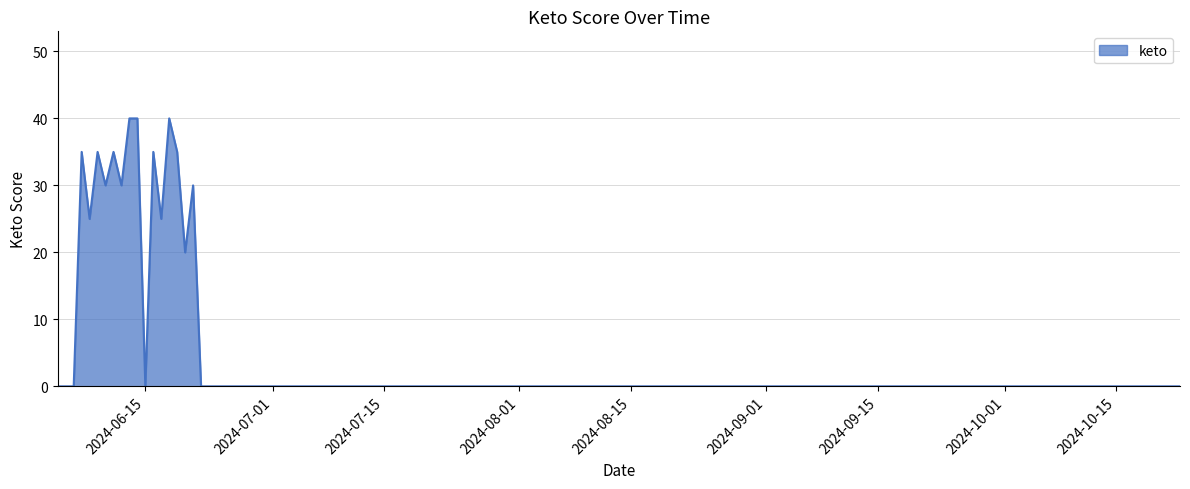

What is the difference between the maximum and minimum values?

40